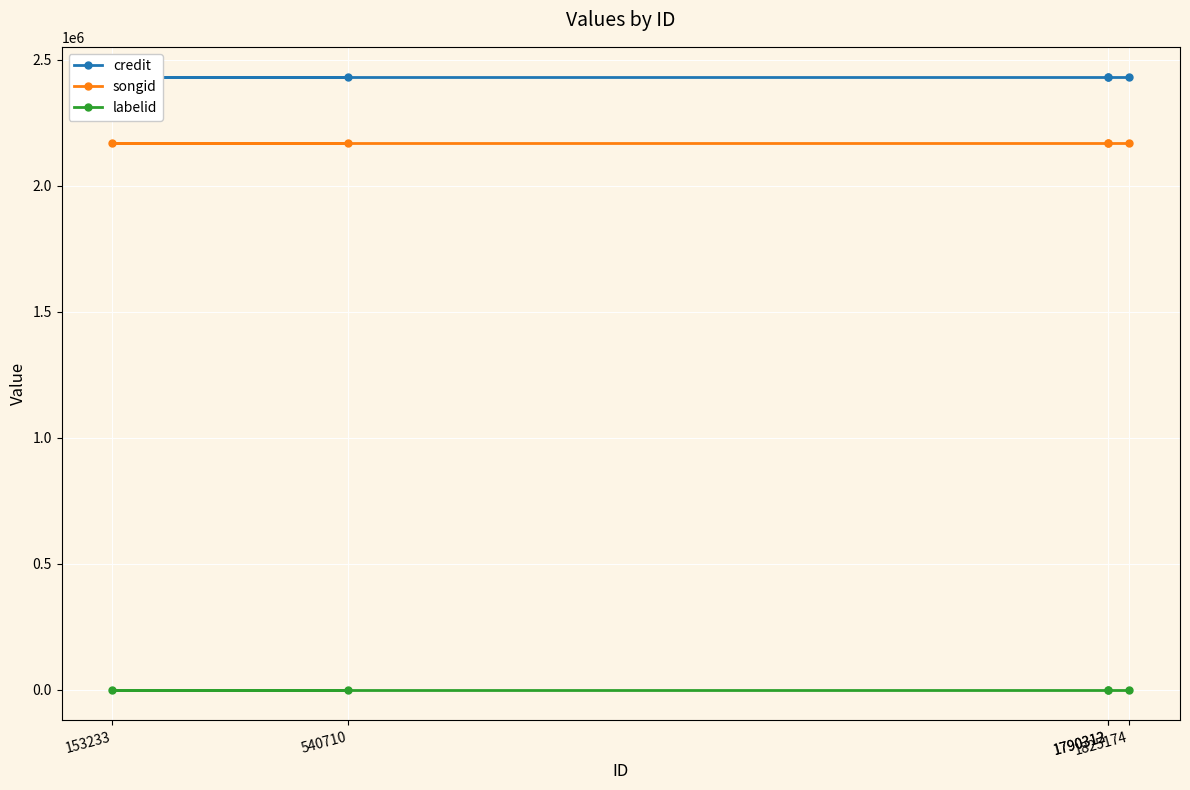

The value of labelid at 1825174 is -1. True or false?

True